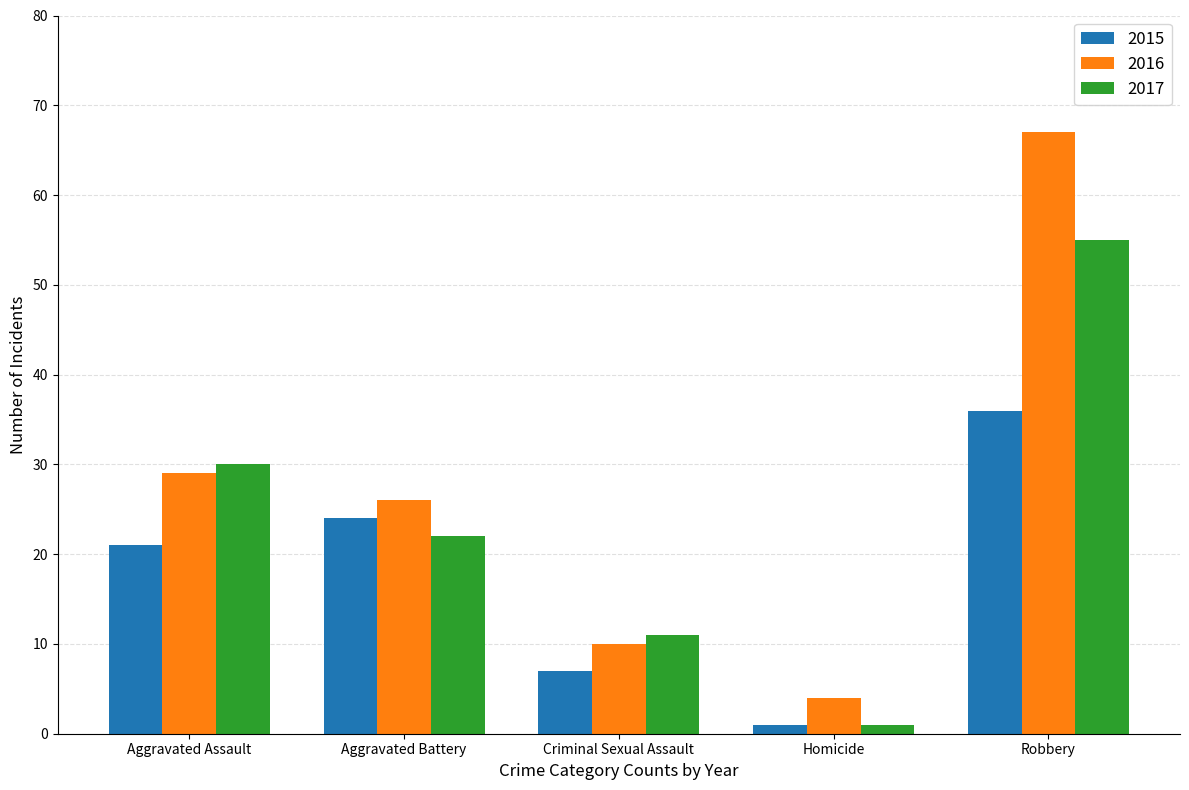

How many bars are there in each group?

3